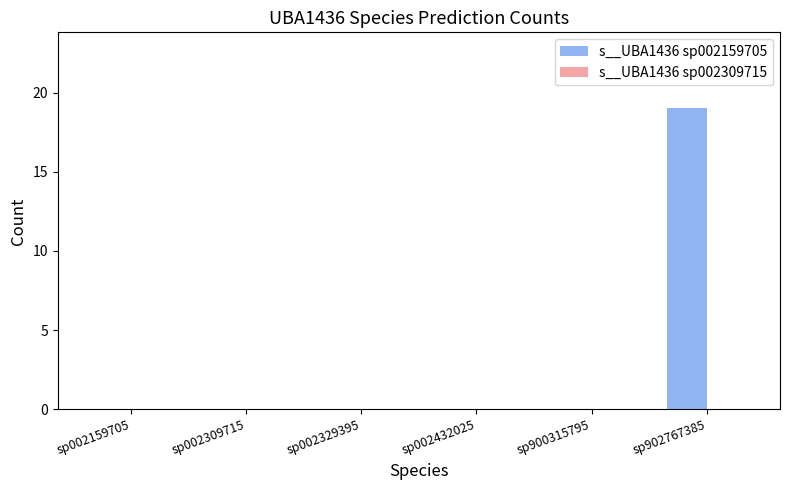

Which label corresponds to the largest value in the chart?

sp902767385